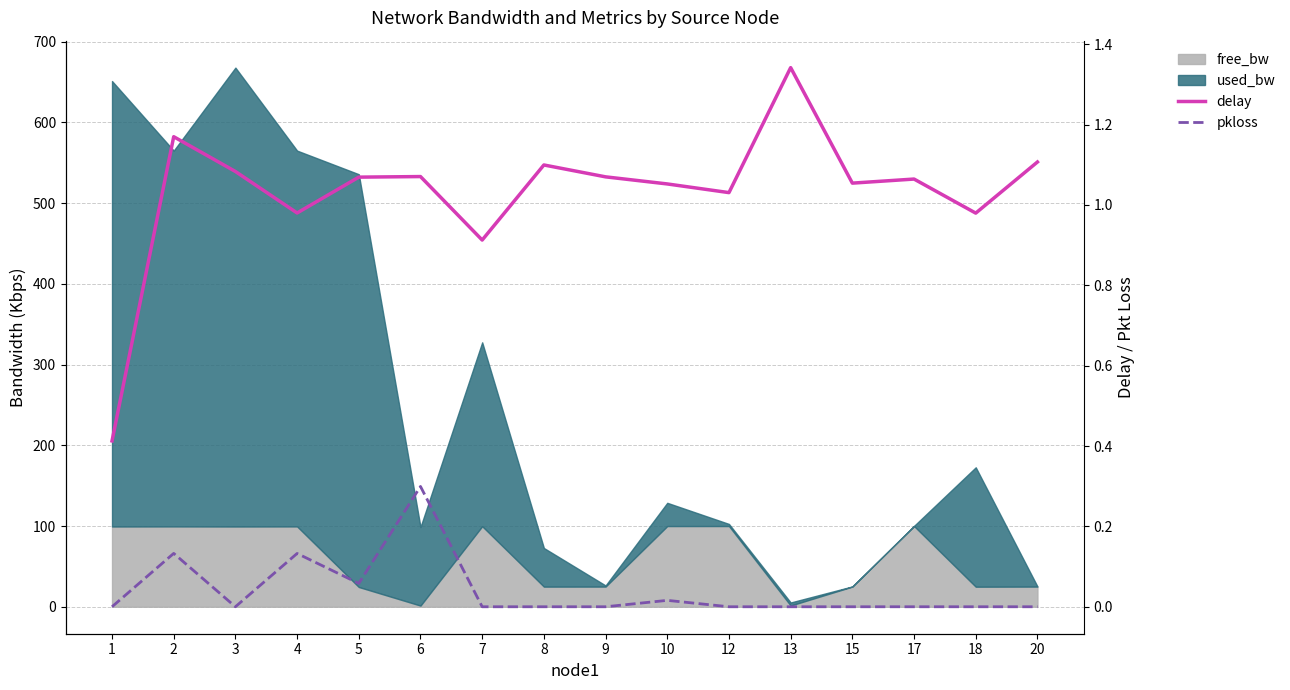

What is the difference between the delay values at 8 and 12?

0.1